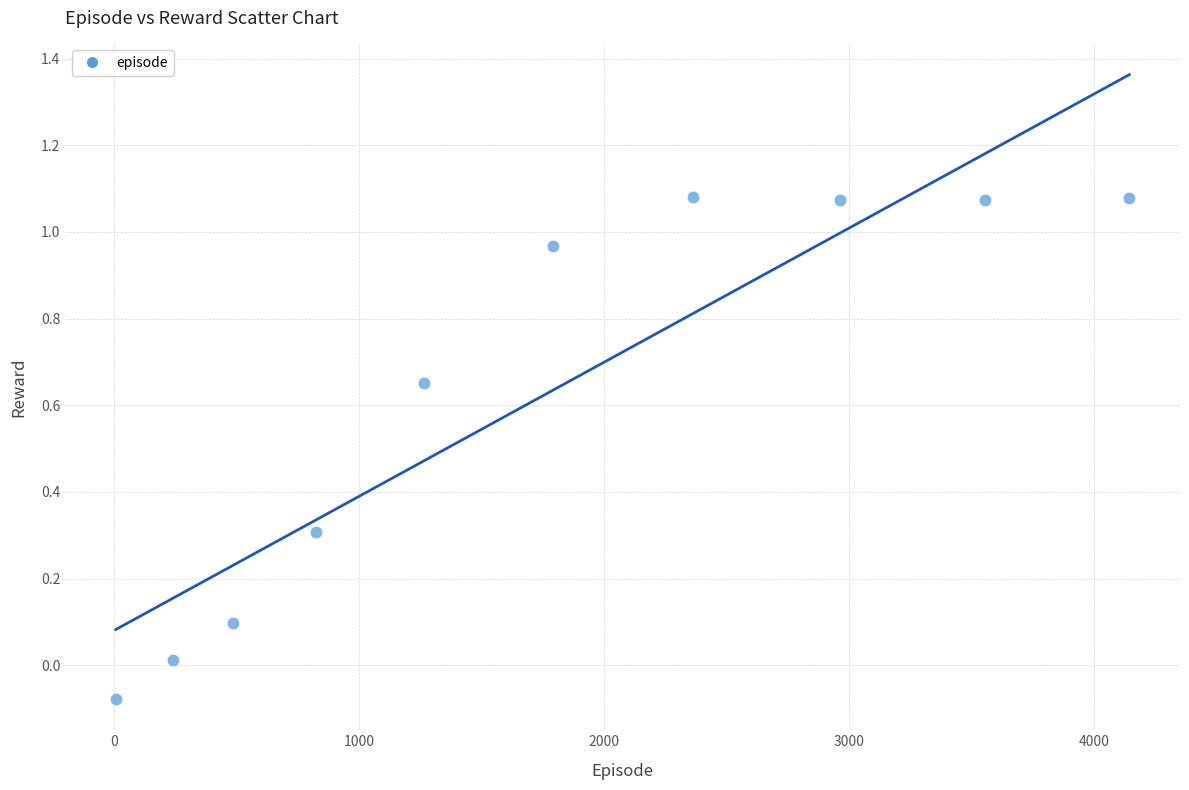

What is the range of Y values (max minus min)?

1.2